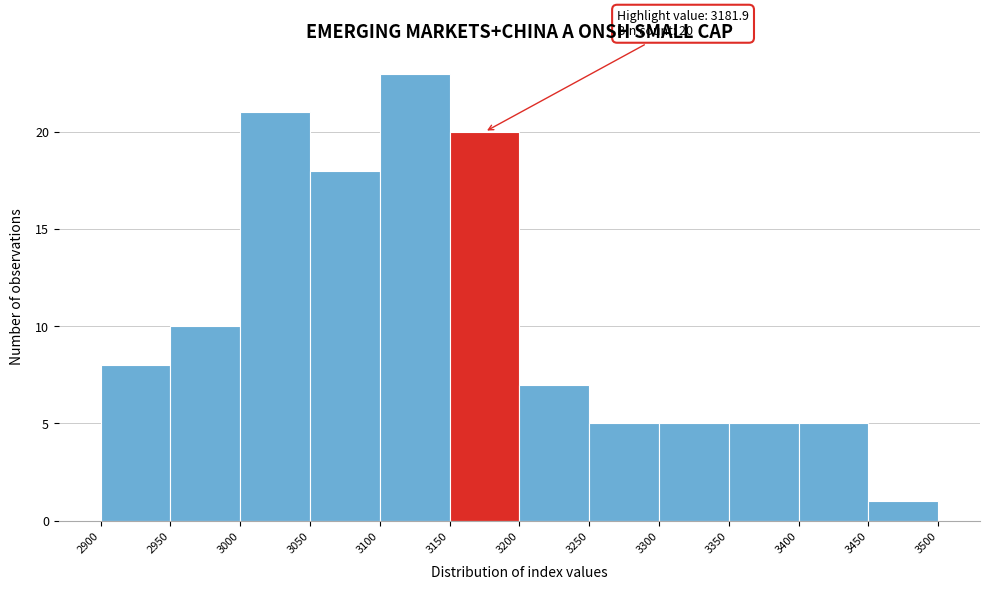

Over which range of the x-axis is the bar tallest?

3100 to 3150